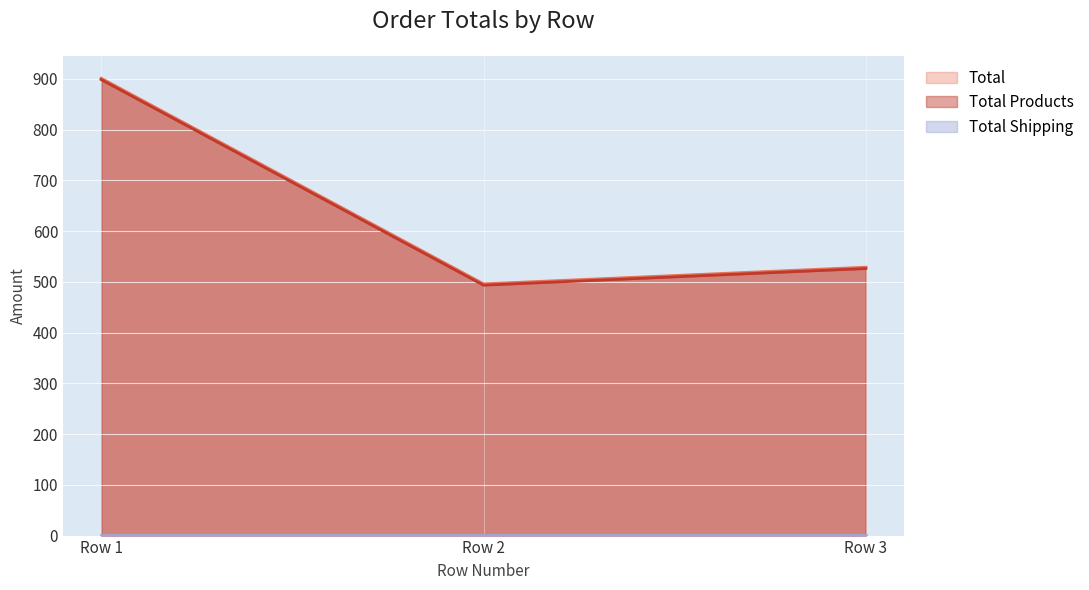

What is the difference between the second highest and minimum values in the Total series?

32.8